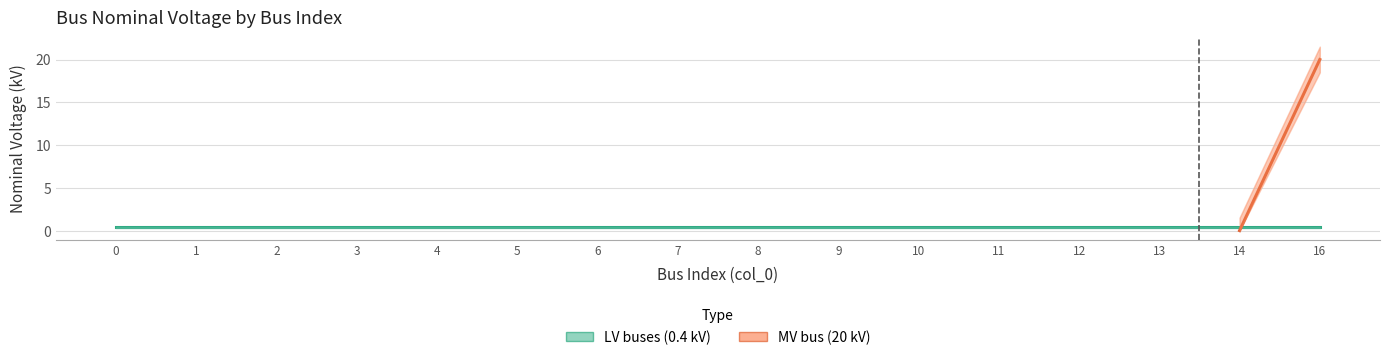

Is the value of LV buses (0.4 kV) at 10 greater than the value of MV bus (20 kV) at 1?

Yes